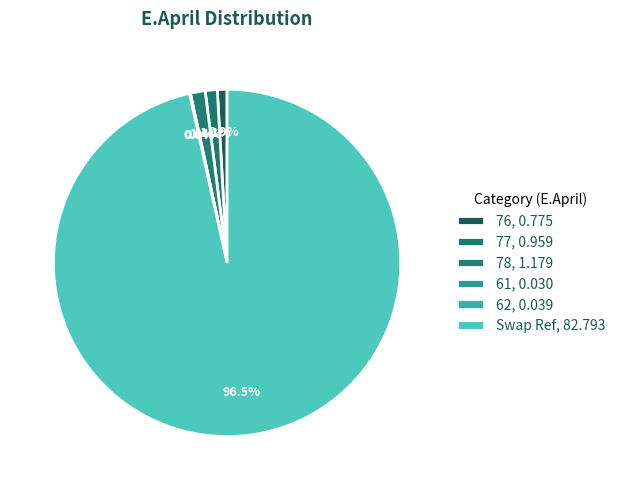

Which category accounts for the majority?

Swap Ref